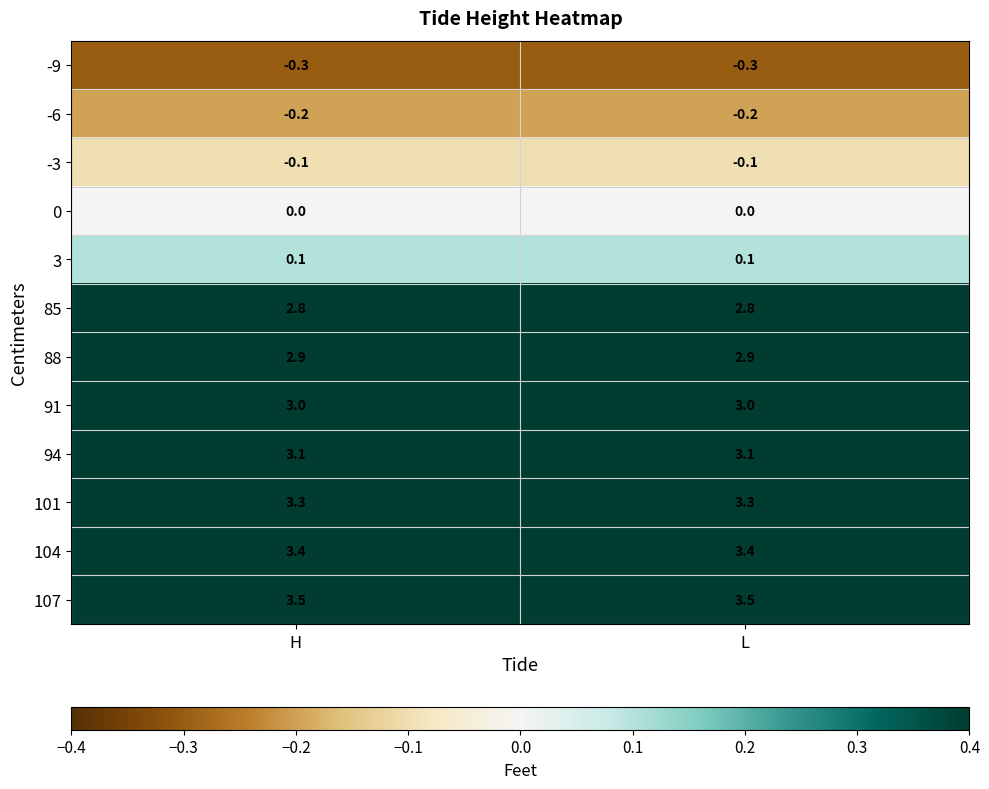

What is the lowest value of the 85 series?

2.8